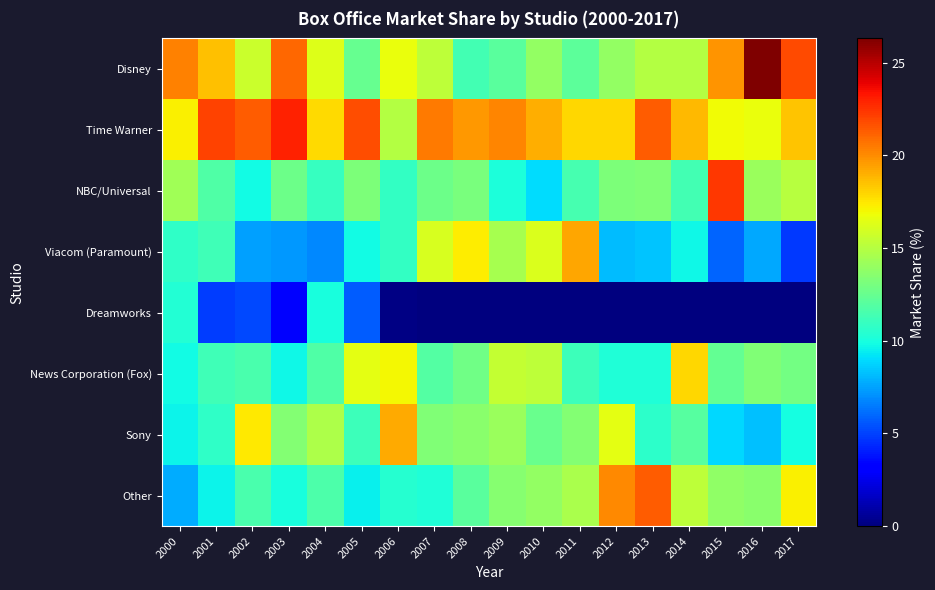

Which series has the largest total across all categories?

Time Warner